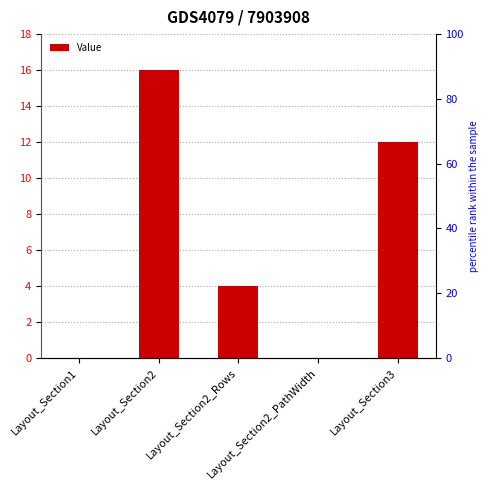

Reading left to right, list all the values displayed in this chart.

0	16	4	0	12